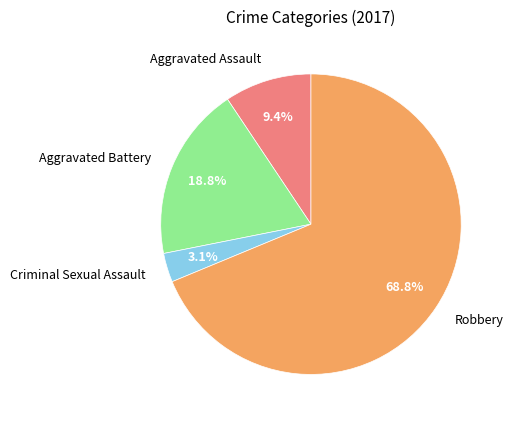

Which has a higher value, Robbery or Criminal Sexual Assault?

Robbery